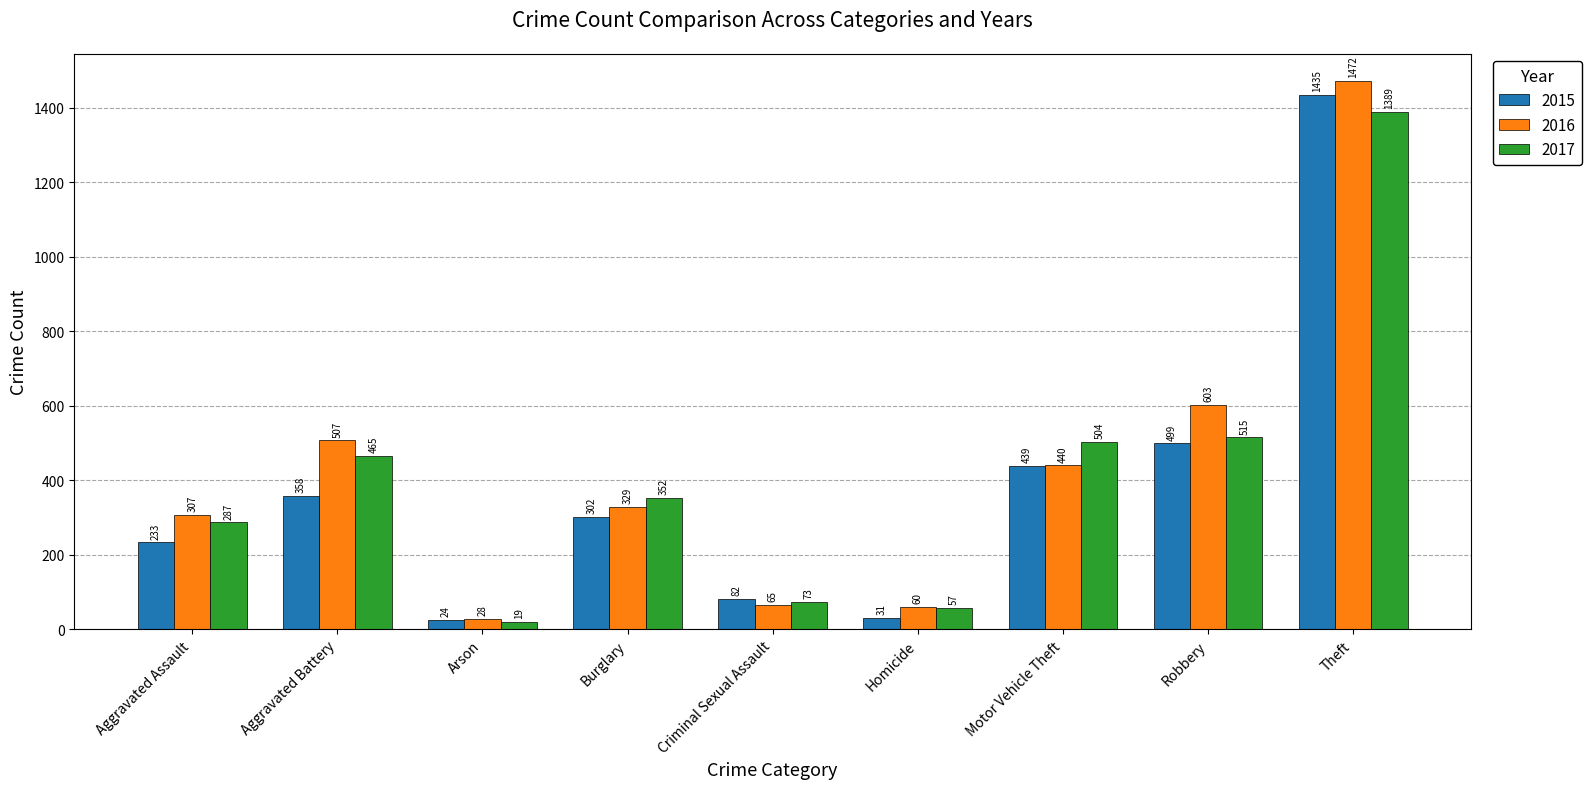

How many bars are there in total?

27